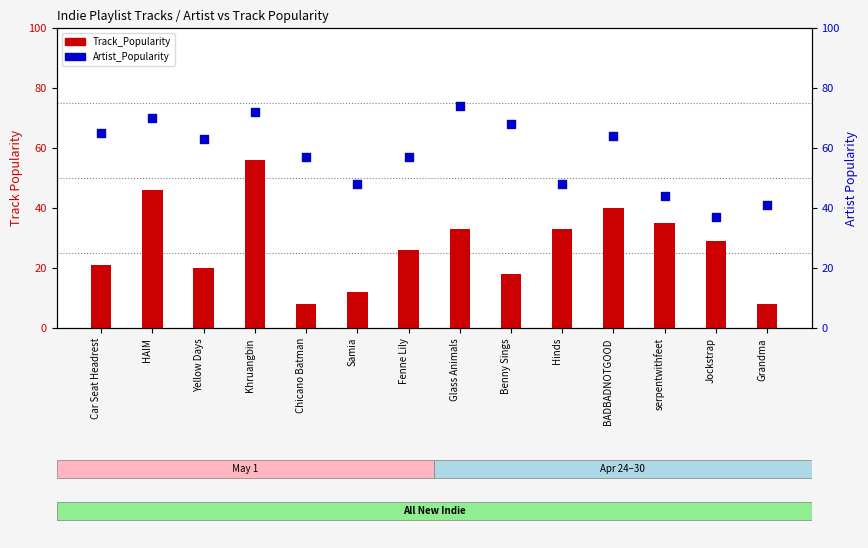

Which series contains the lowest Y value?

Track_Popularity